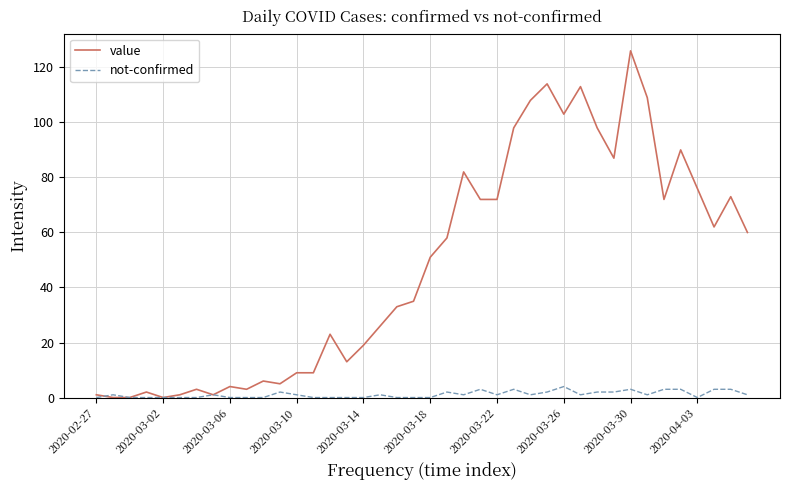

Which series has the largest range (max minus min)?

value